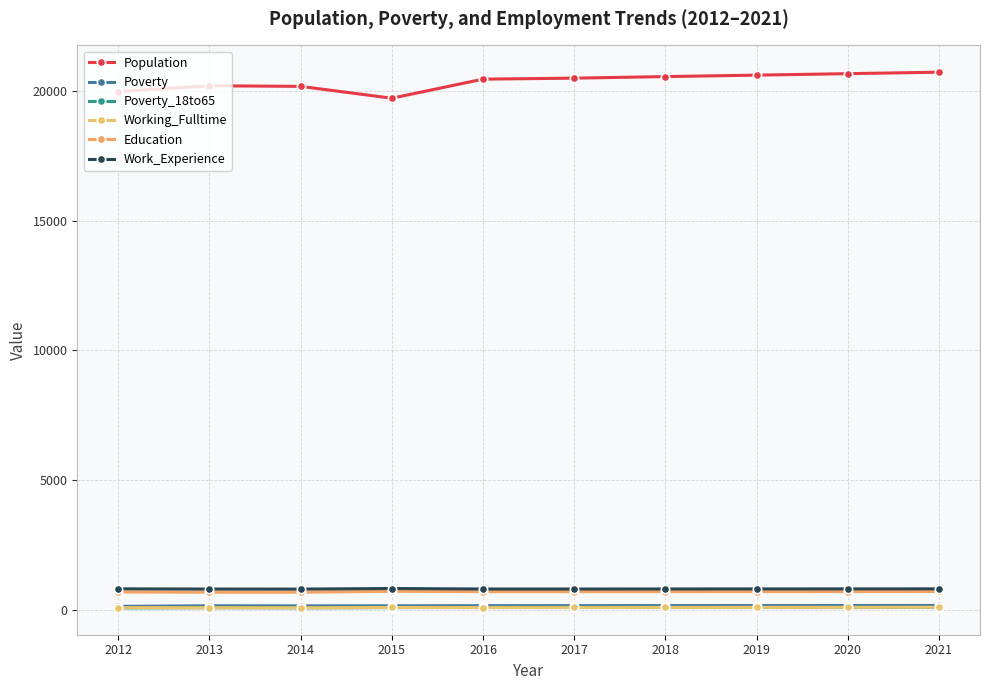

What is the difference between the maximum and second lowest values in the Education series?

35